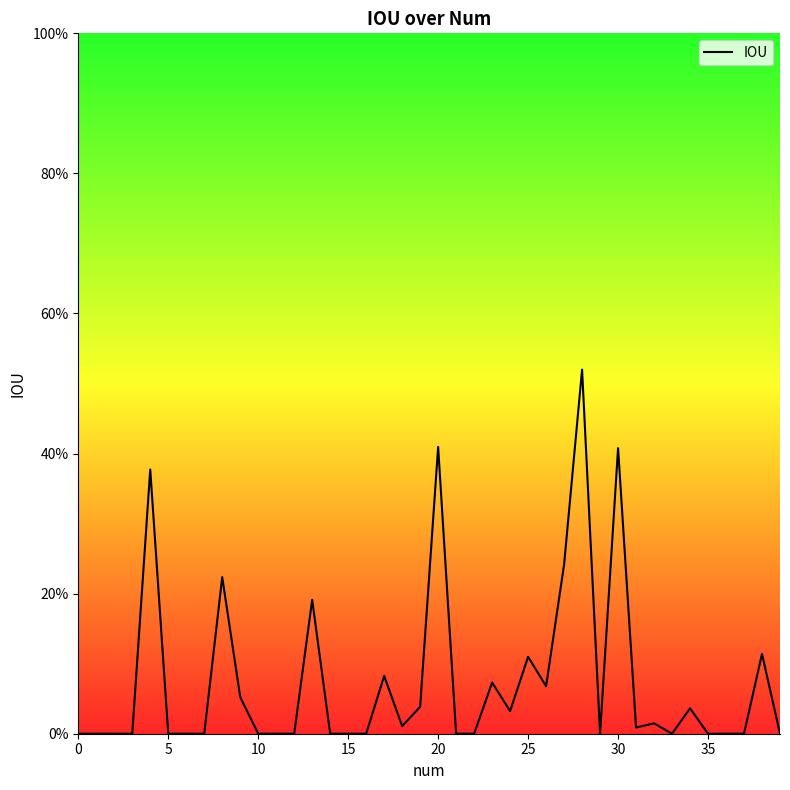

Is this an area chart (filled region under the line)?

No